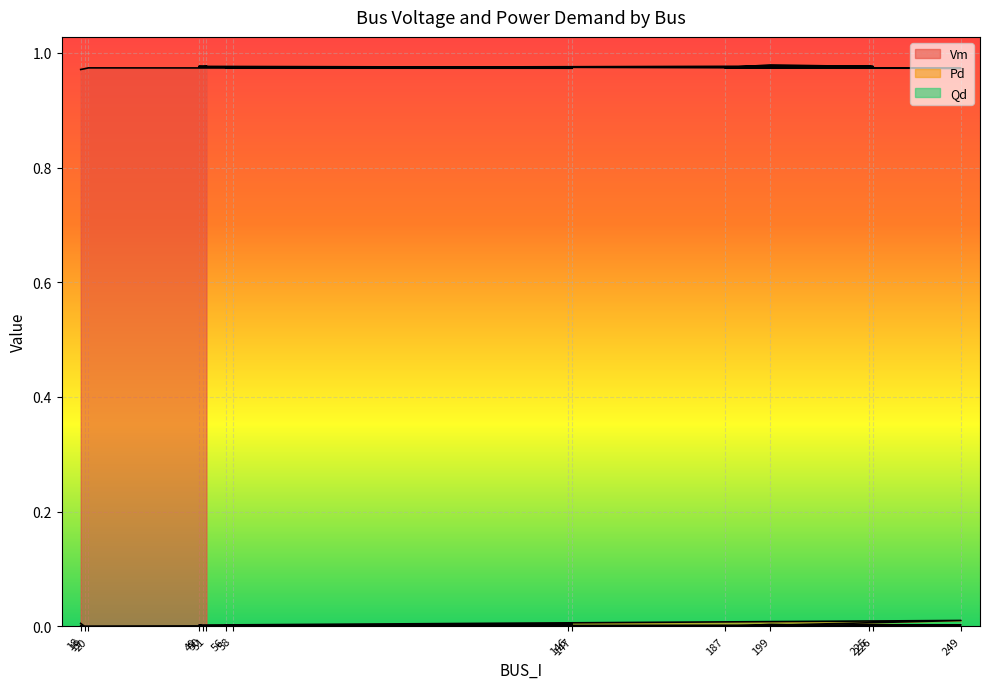

Which category has the highest value in the Qd series?

249